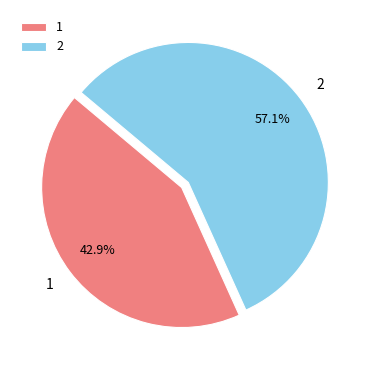

Count the number of slices in the pie.

2